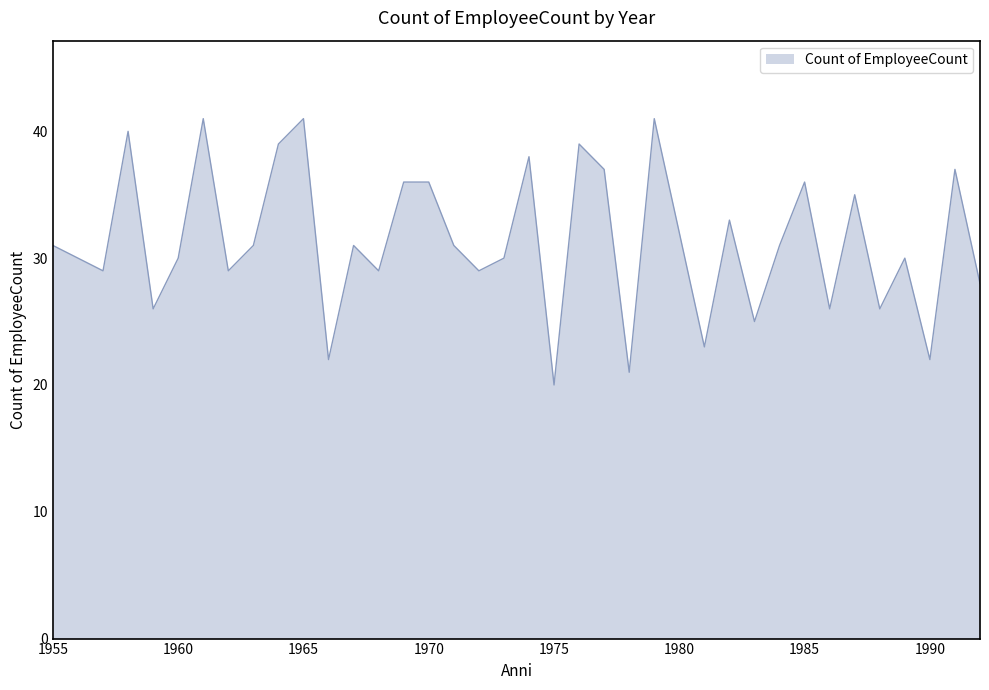

How many lines are shown in the chart?

1